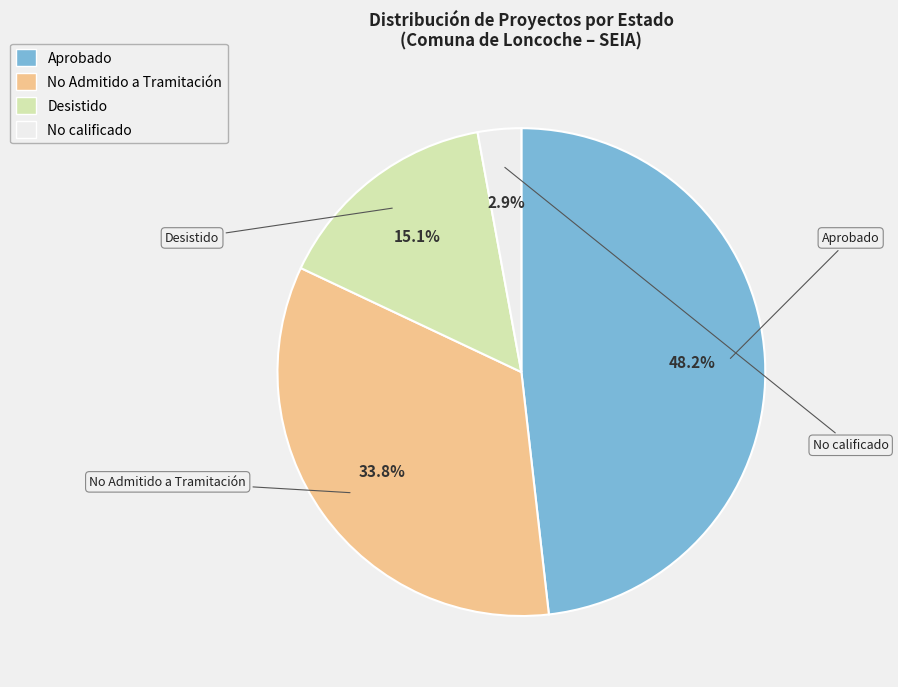

Is there any slice that represents more than half of the pie?

No